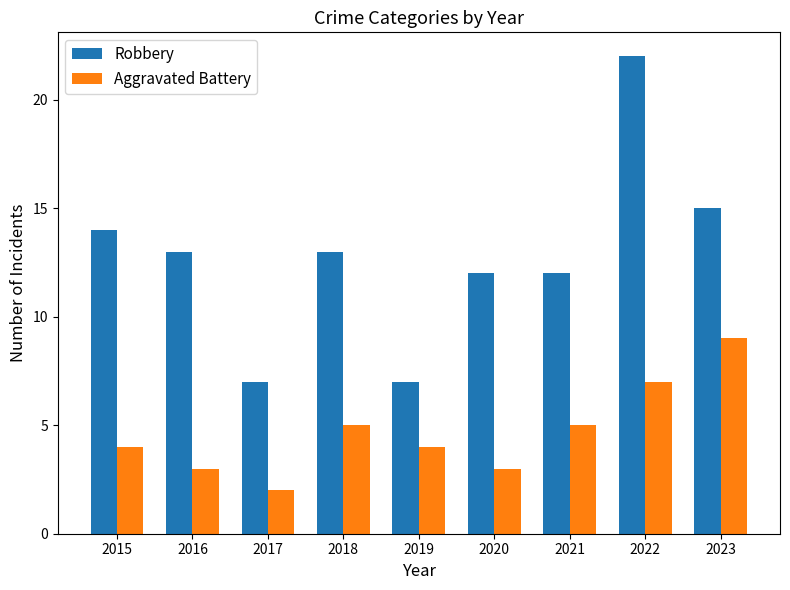

At which label does Robbery first exceed 13?

2015